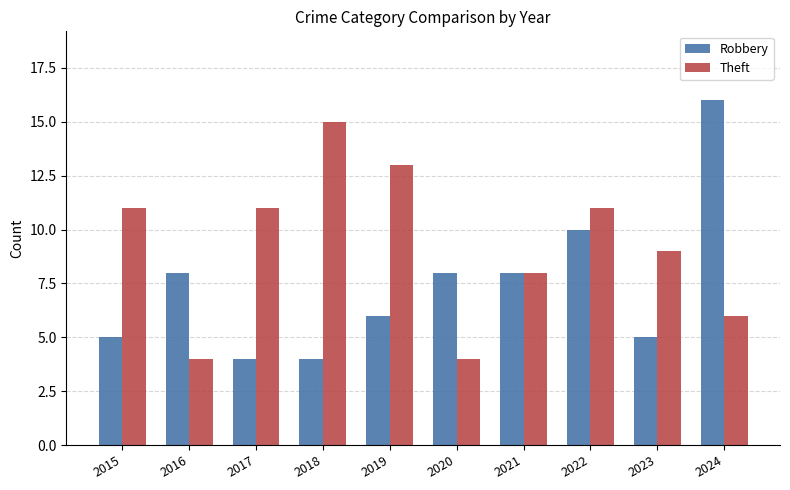

What is the difference between the highest and lowest values at 2019?

7